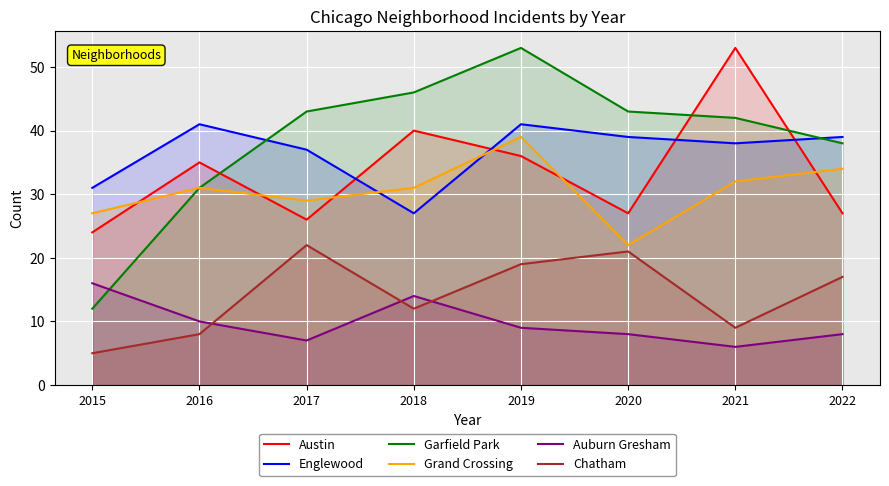

Does the chart display data point markers on the line(s)?

No